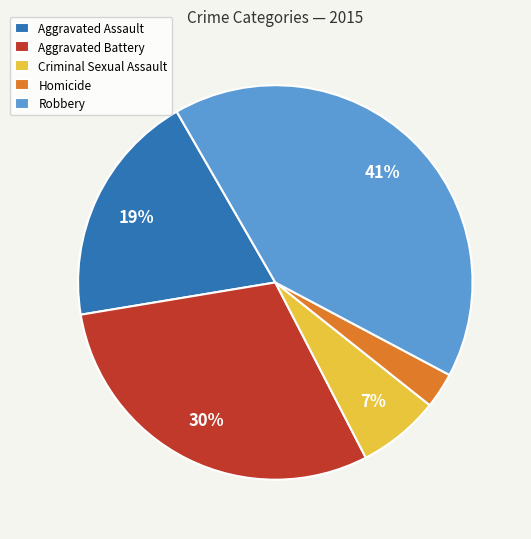

Which has a higher value, Criminal Sexual Assault or Robbery?

Robbery